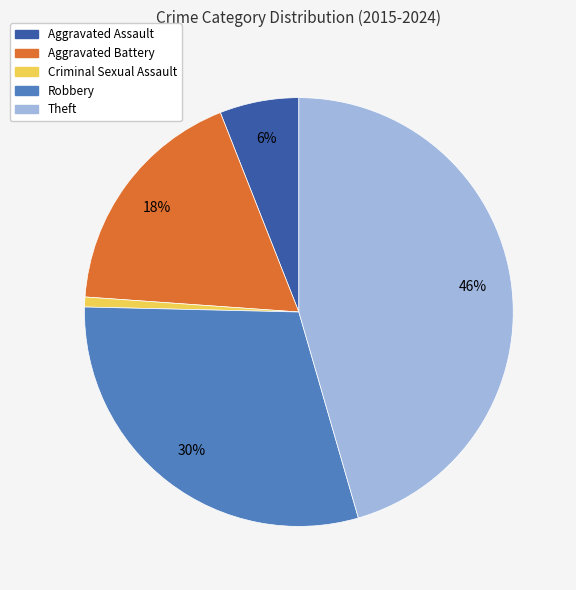

To the nearest percent, what is the difference between the largest and smallest slice percentages?

45%